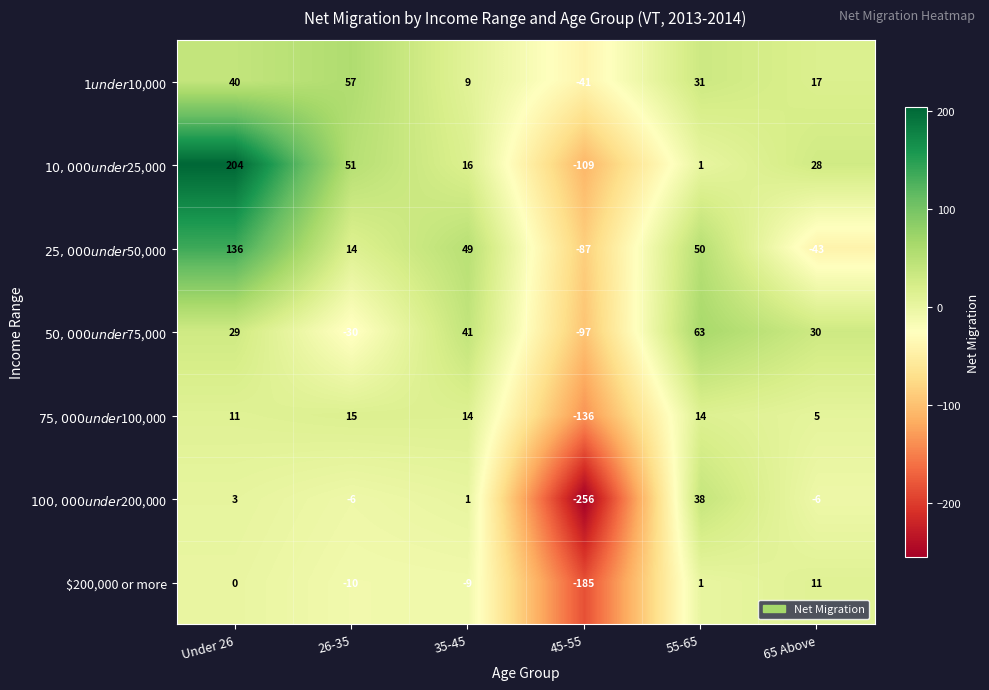

At which label is $200,000 or more closest to -87?

26-35